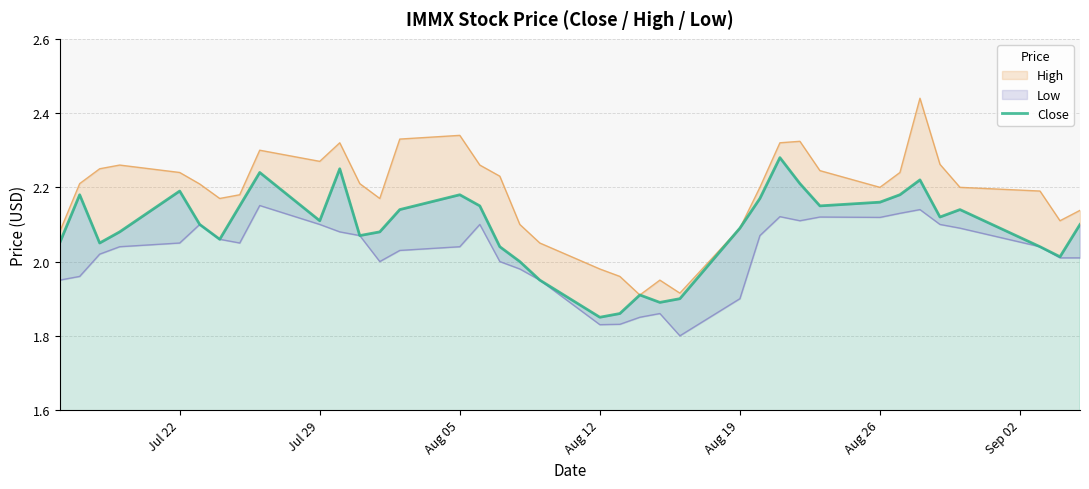

Which has a higher value, Jul 29 or 19?

Jul 29